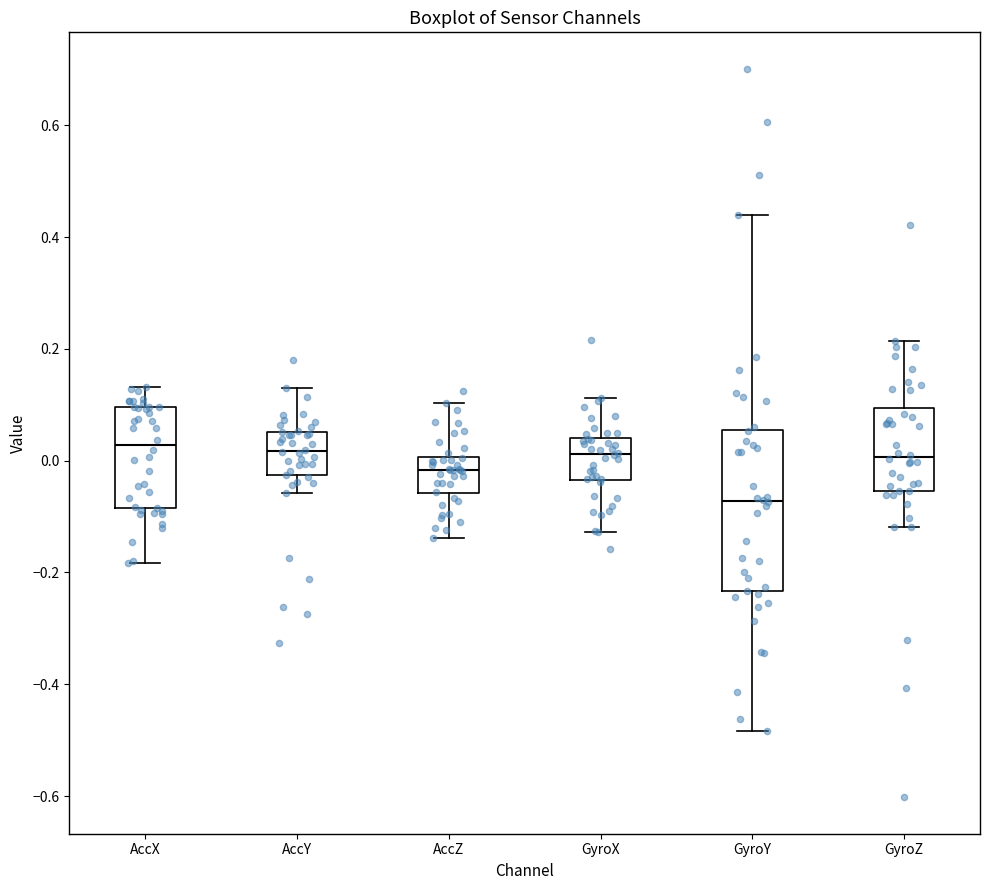

Reading left to right, read every box against the y-axis: the position of its median line, the range the box covers, and the ends of its whiskers. The values are not printed on the chart, so give them approximately, as read against the axis.

AccX: median 0.02, box -0.08 to 0.10, whiskers -0.18 to 0.14
AccY: median 0.02, box -0.02 to 0.06, whiskers -0.06 to 0.14
AccZ: median -0.02, box -0.06 to 0.00, whiskers -0.14 to 0.10
GyroX: median 0.02, box -0.04 to 0.04, whiskers -0.12 to 0.12
GyroY: median -0.08, box -0.24 to 0.06, whiskers -0.48 to 0.44
GyroZ: median 0.00, box -0.06 to 0.10, whiskers -0.12 to 0.22